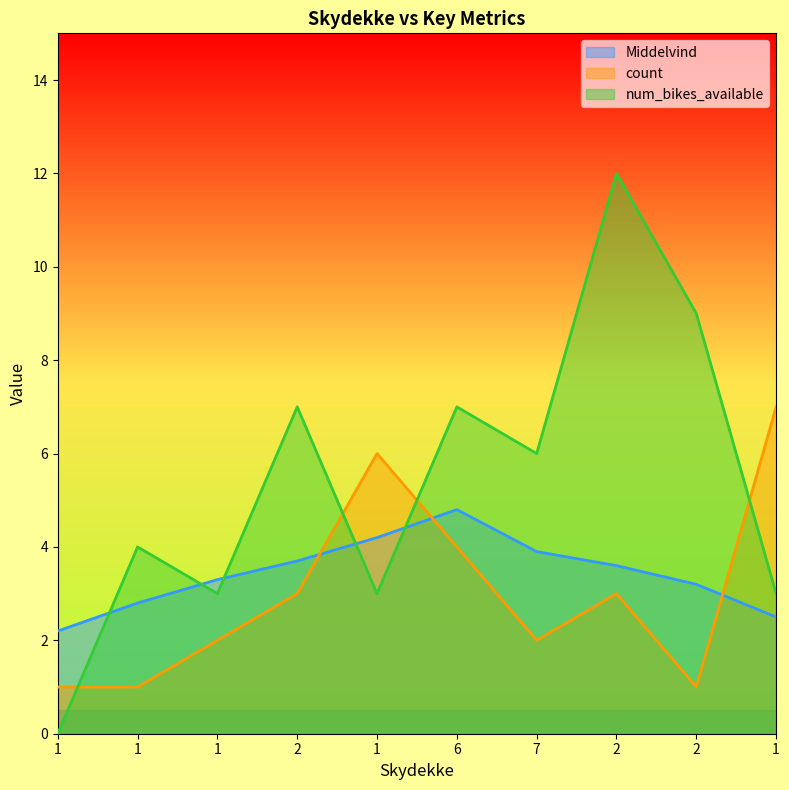

What is the sum of all Middelvind values?

34.2